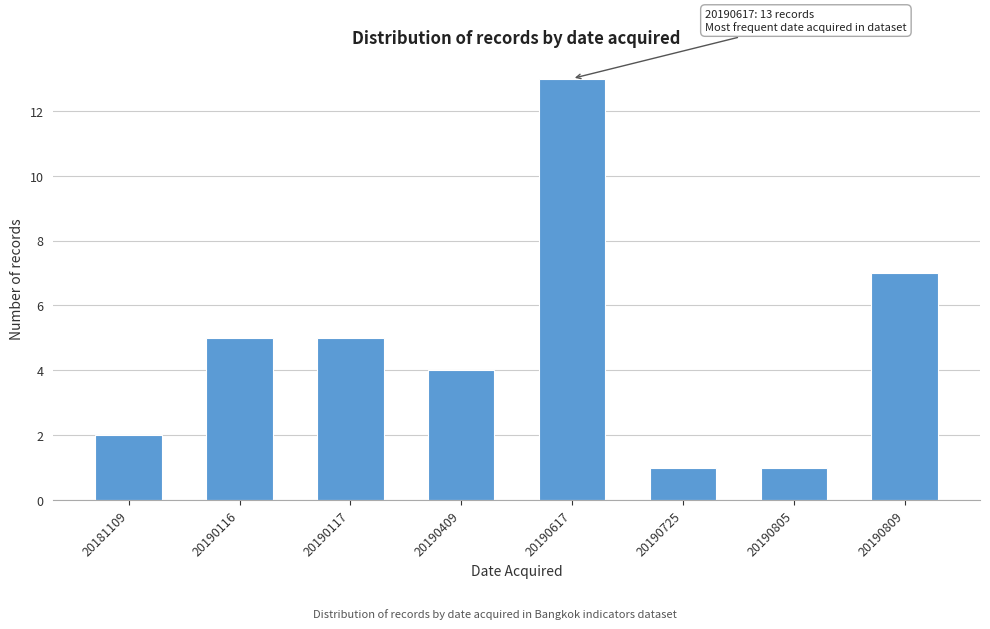

Reading left to right, list all the values displayed in this chart.

2	5	5	4	13	1	1	7